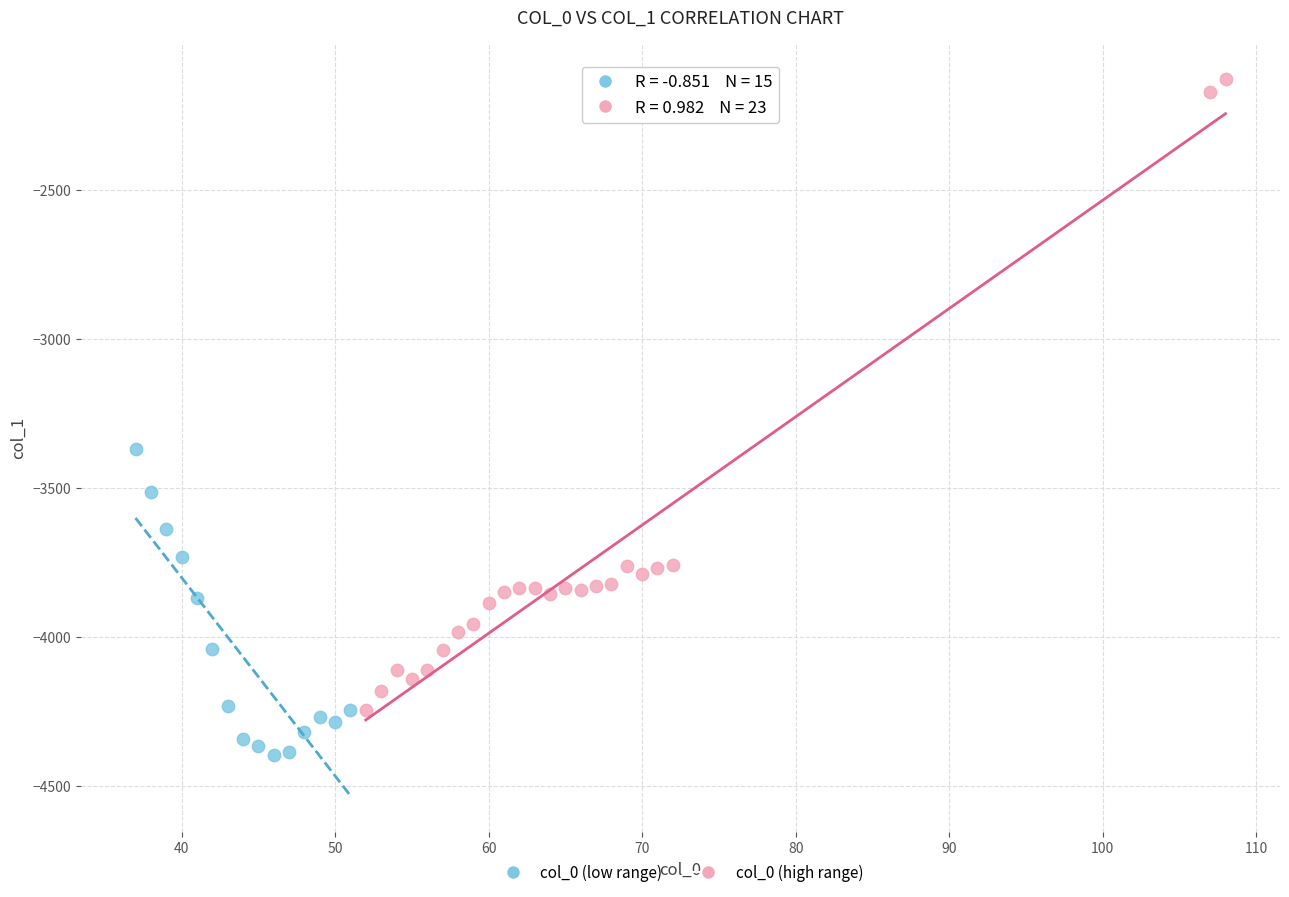

Which series reaches the minimum Y coordinate?

col_0 (low range)